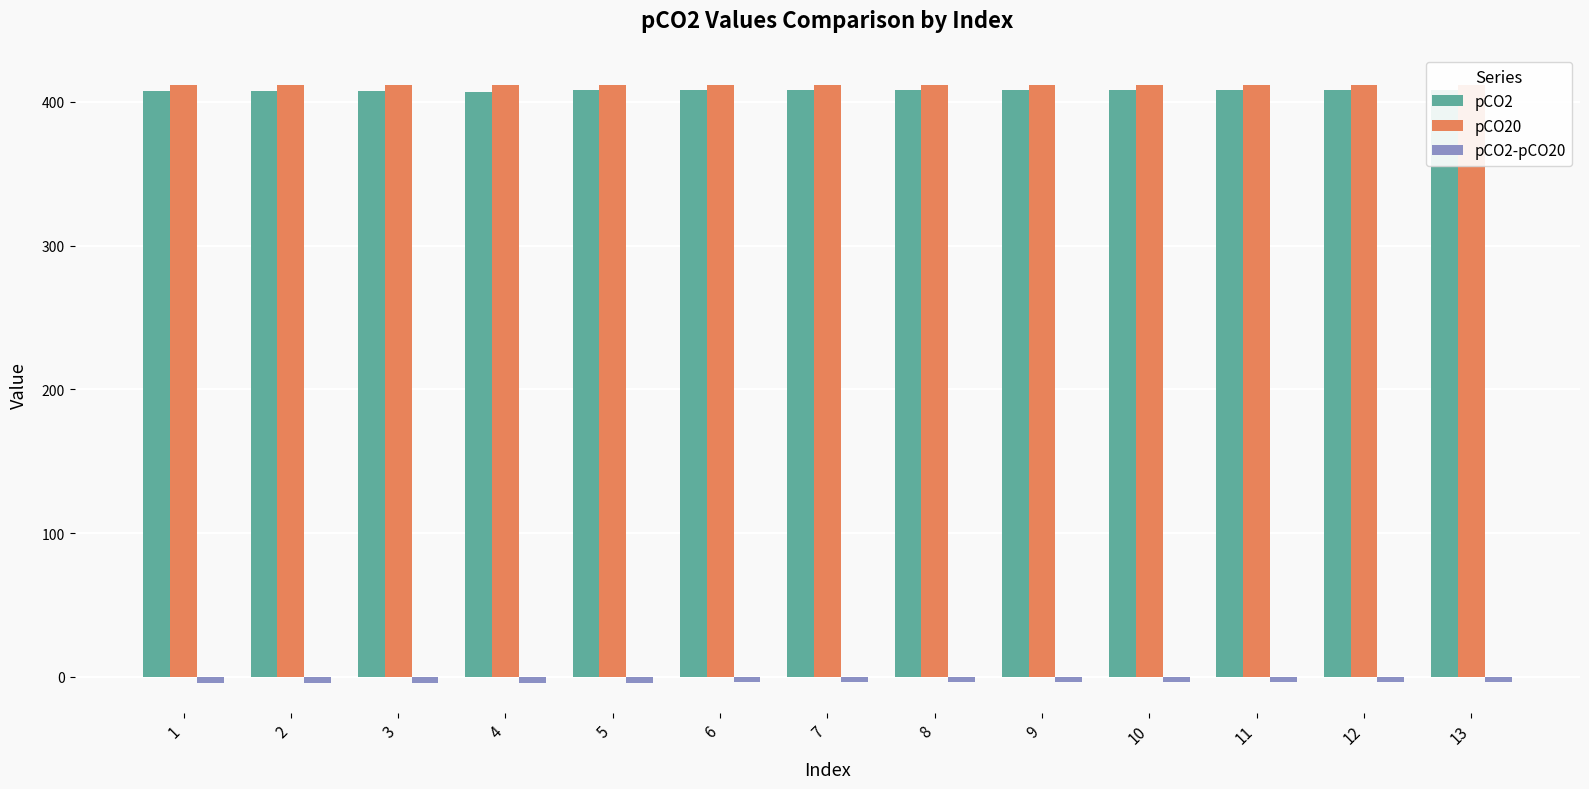

How many series are shown in this chart?

3